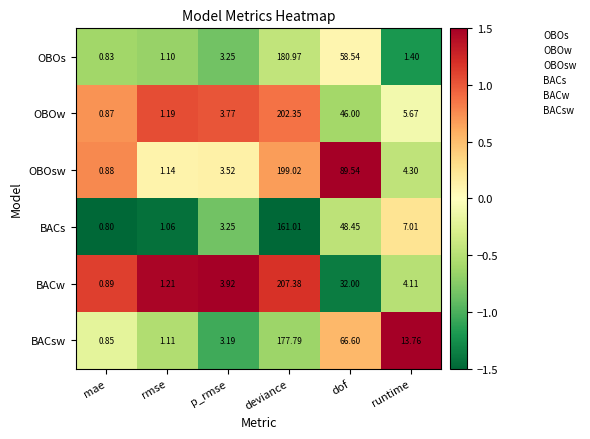

At which label does OBOw first exceed 5?

deviance